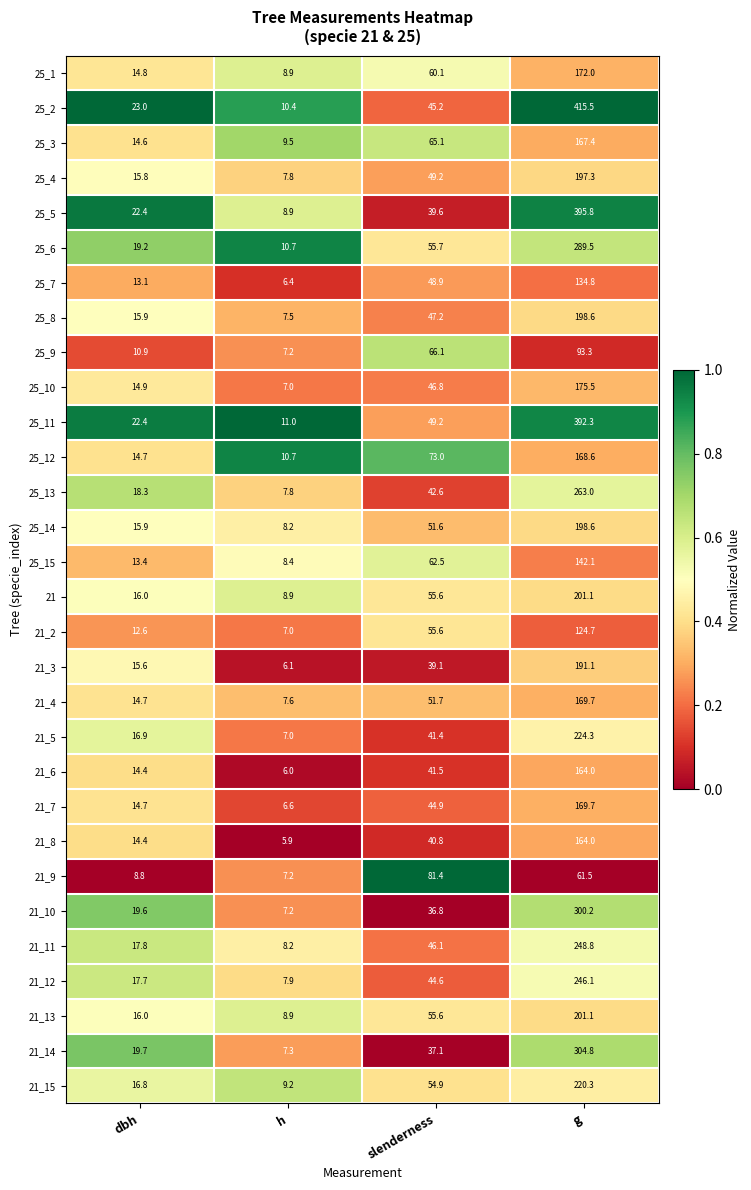

What is the approximate value of 25_2 at h?

10.4